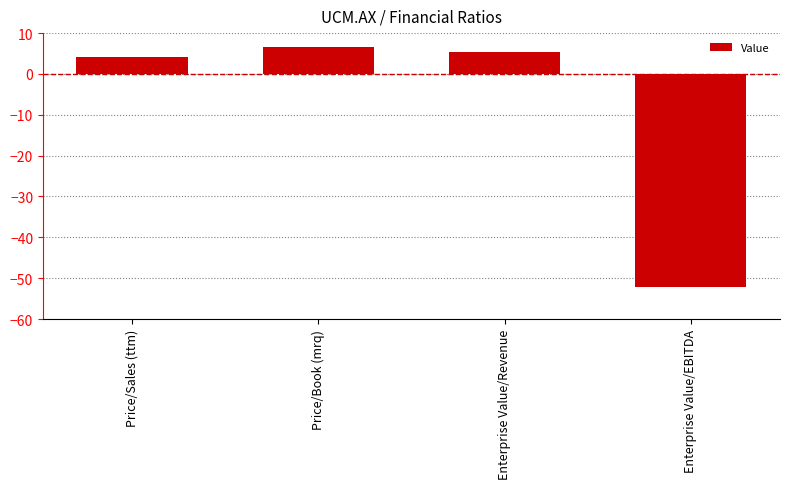

The chart shows a value of -52.1 at Enterprise Value/EBITDA. True or false?

True